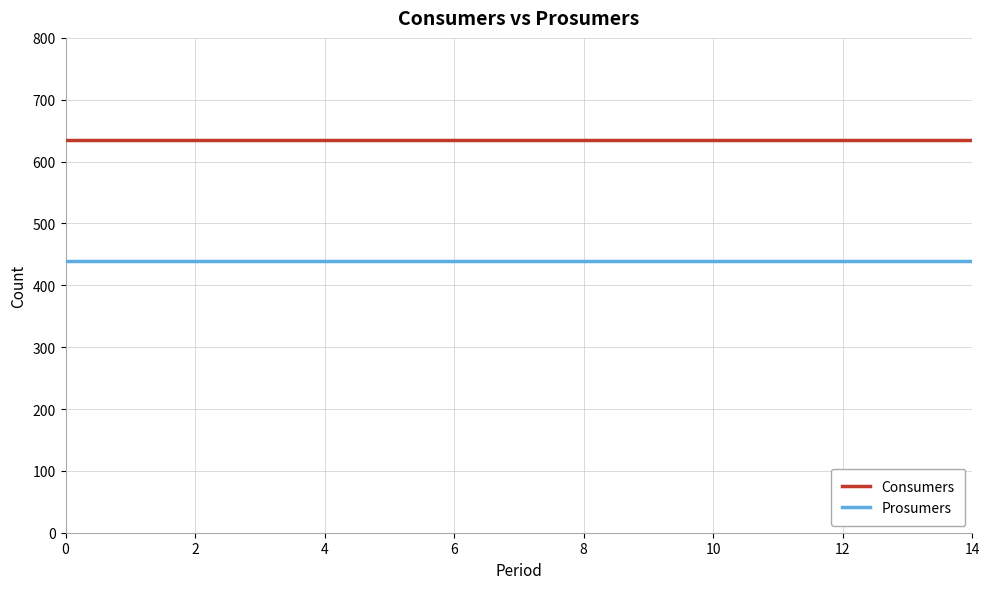

What is the maximum value for Consumers?

635